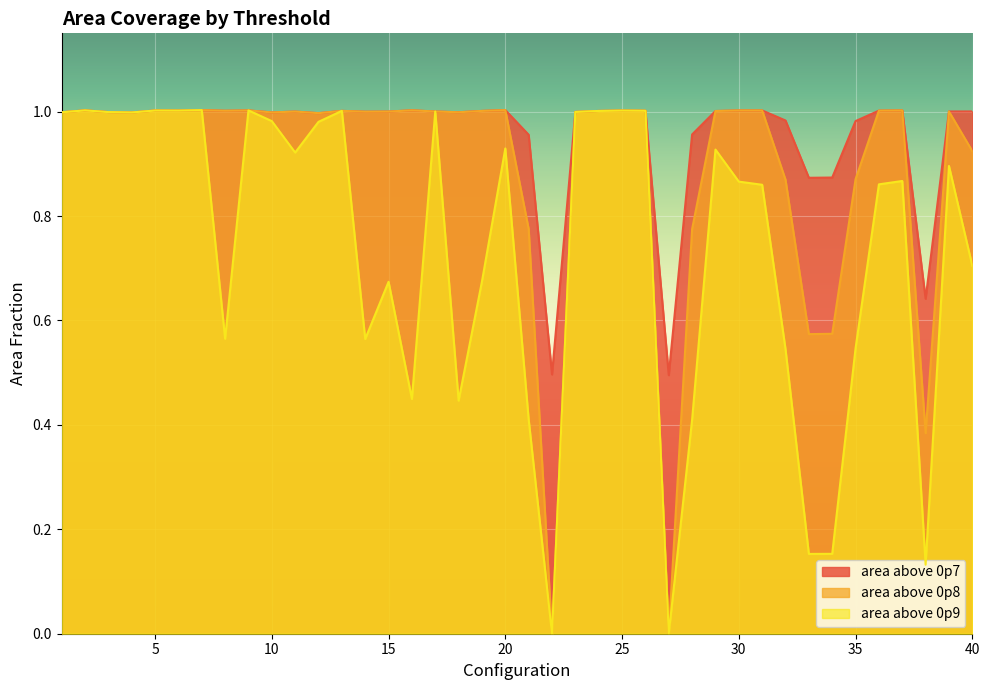

Rank the series by their maximum value, from lowest to highest.

area_above_0p9, area_above_0p7, area_above_0p8